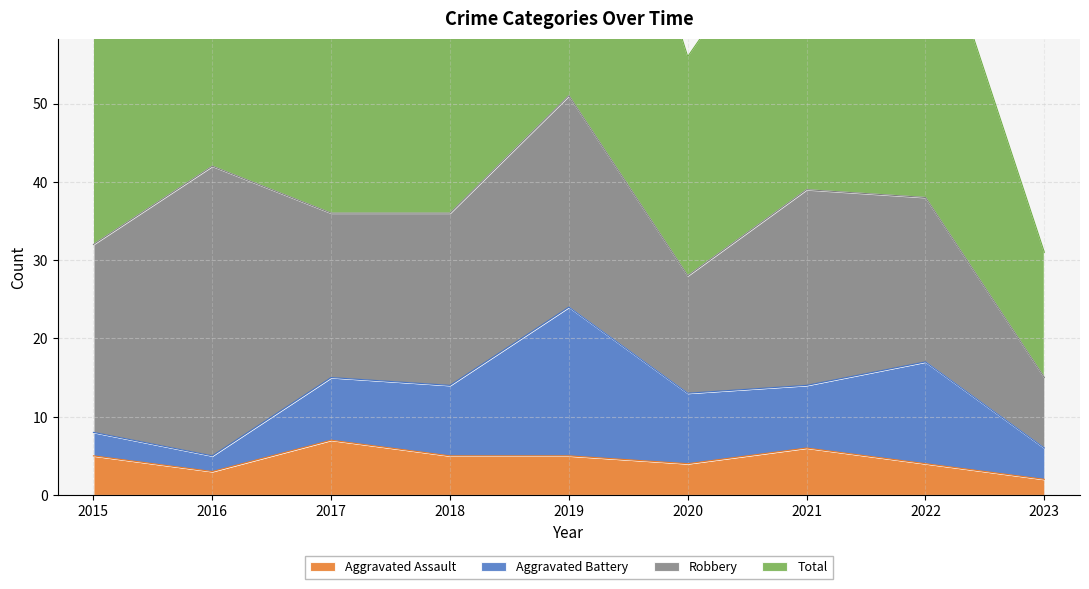

At which label is Aggravated Assault closest to 4?

2020